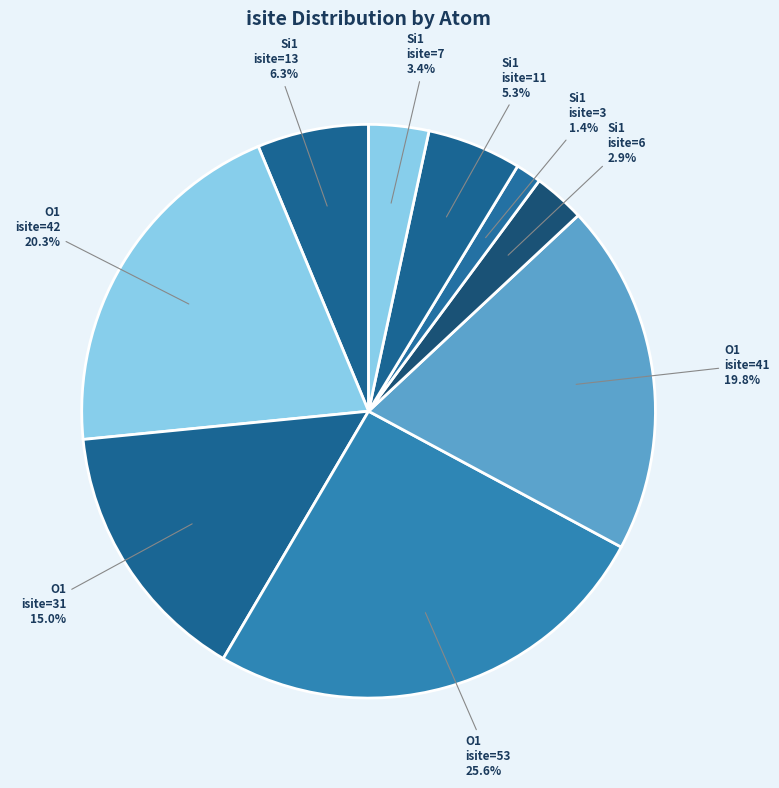

How much of the chart is everything except Si1 isite=7?

96.6%